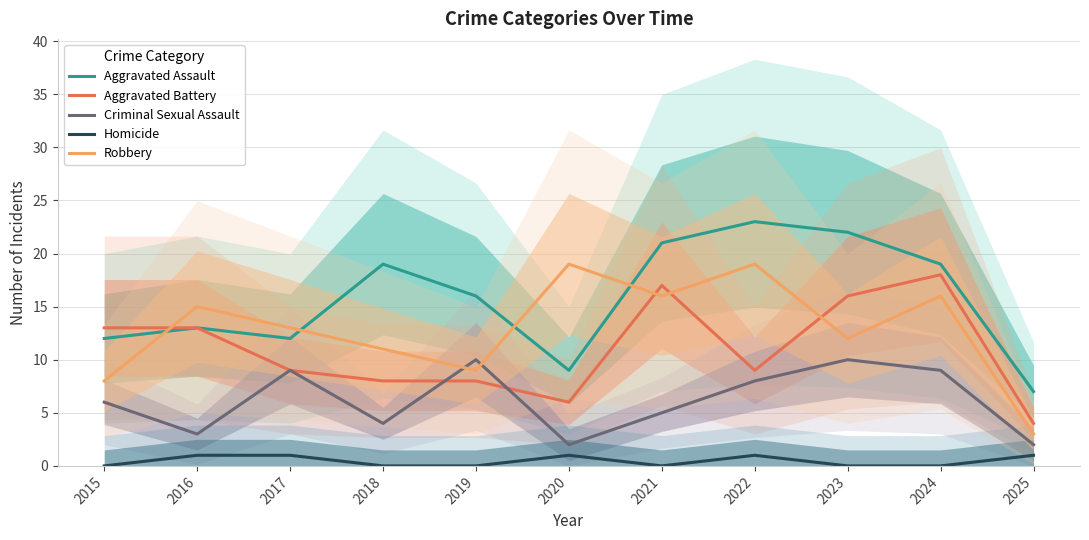

Rank the series by their maximum value, from highest to lowest.

Aggravated Assault, Robbery, Aggravated Battery, Criminal Sexual Assault, Homicide